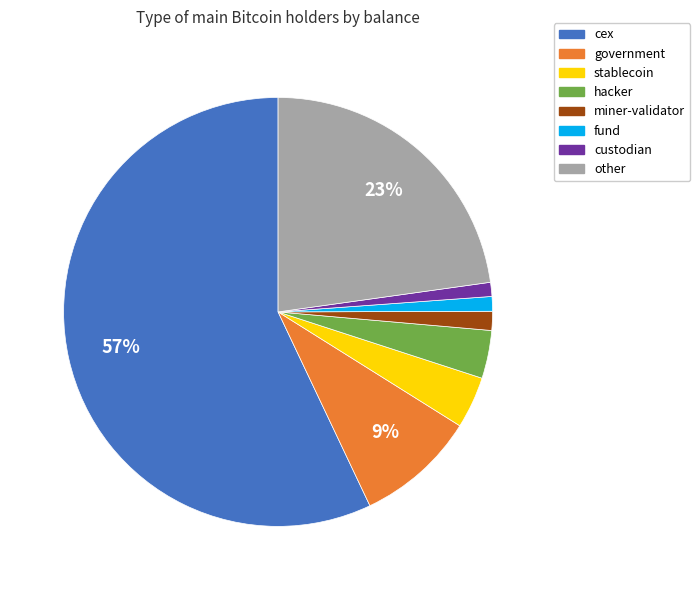

Does any single category account for the majority?

Yes